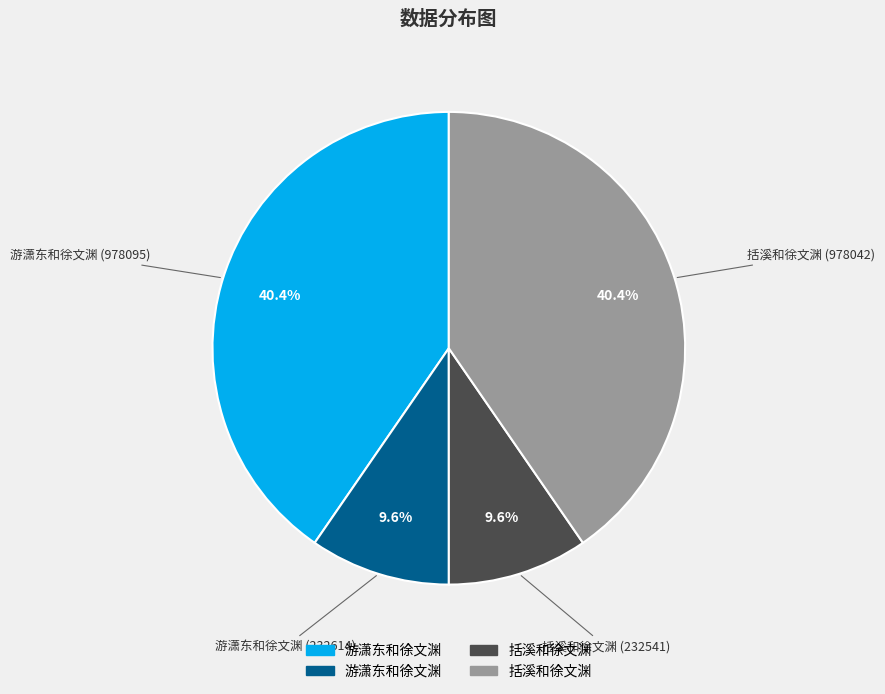

Is there a majority slice in this chart?

No